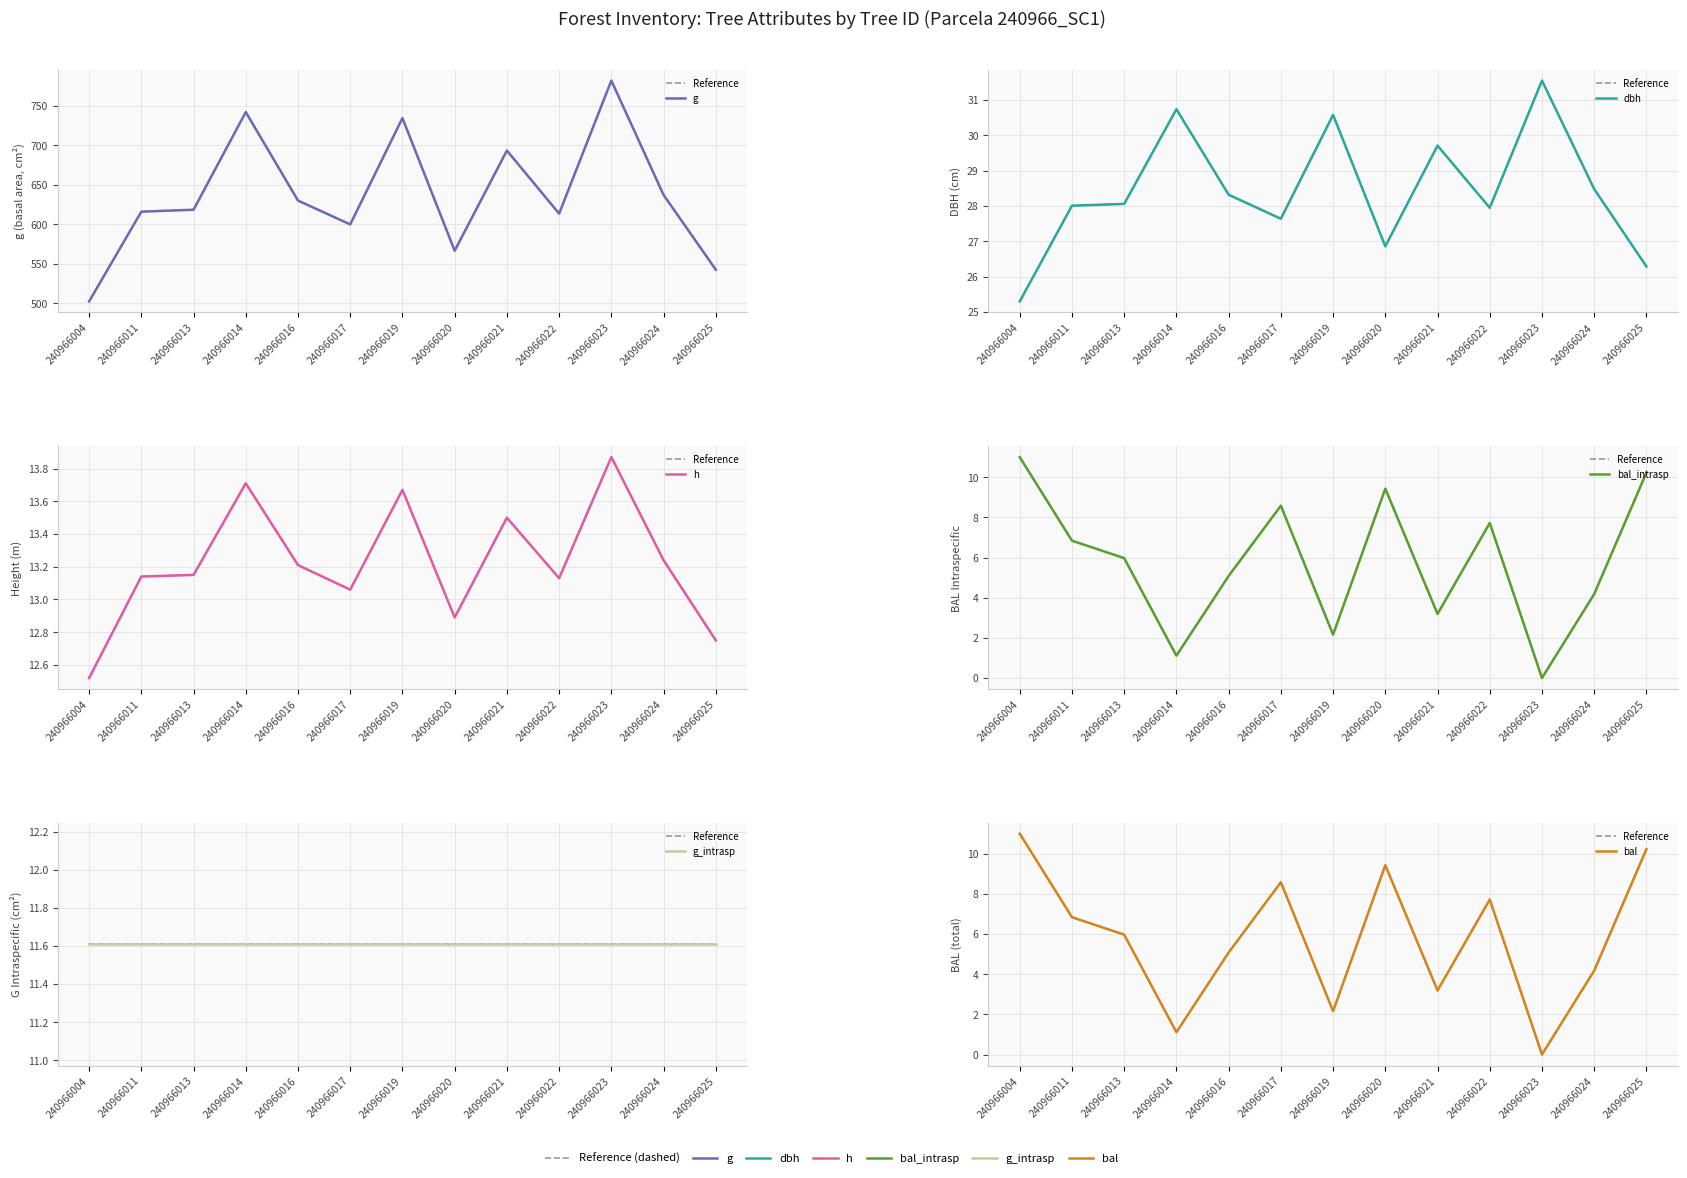

List the labels in order of bal_intrasp value, largest first.

240966004, 240966025, 240966020, 240966017, 240966022, 240966011, 240966013, 240966016, 240966024, 240966021, 240966019, 240966014, 240966023